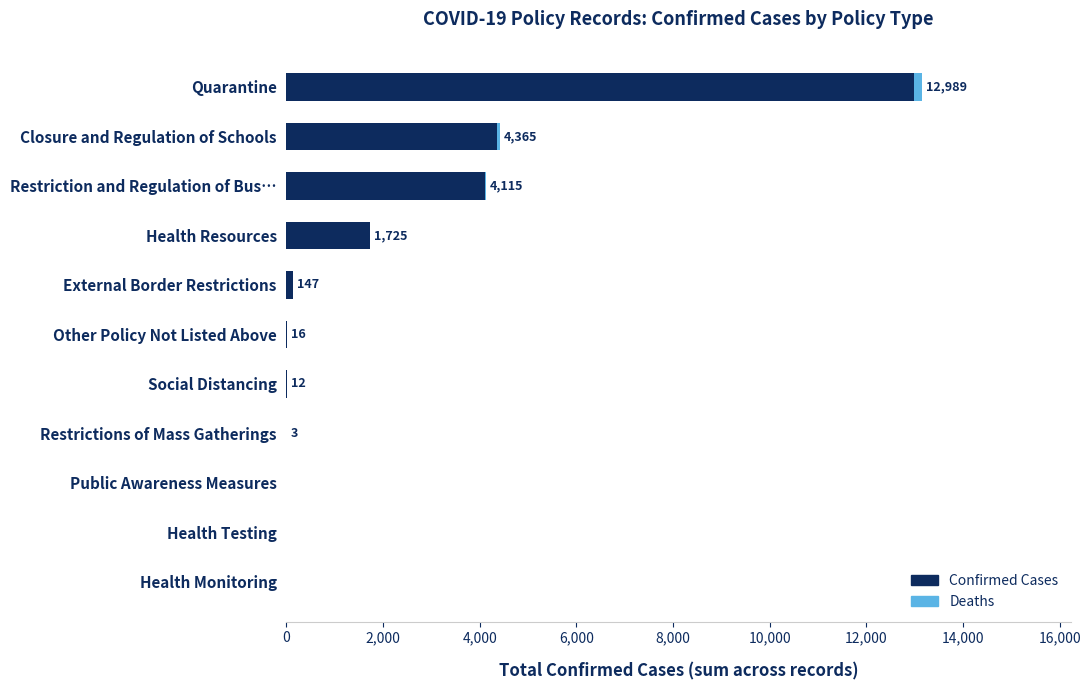

At which category is the sum across all series the highest?

Quarantine